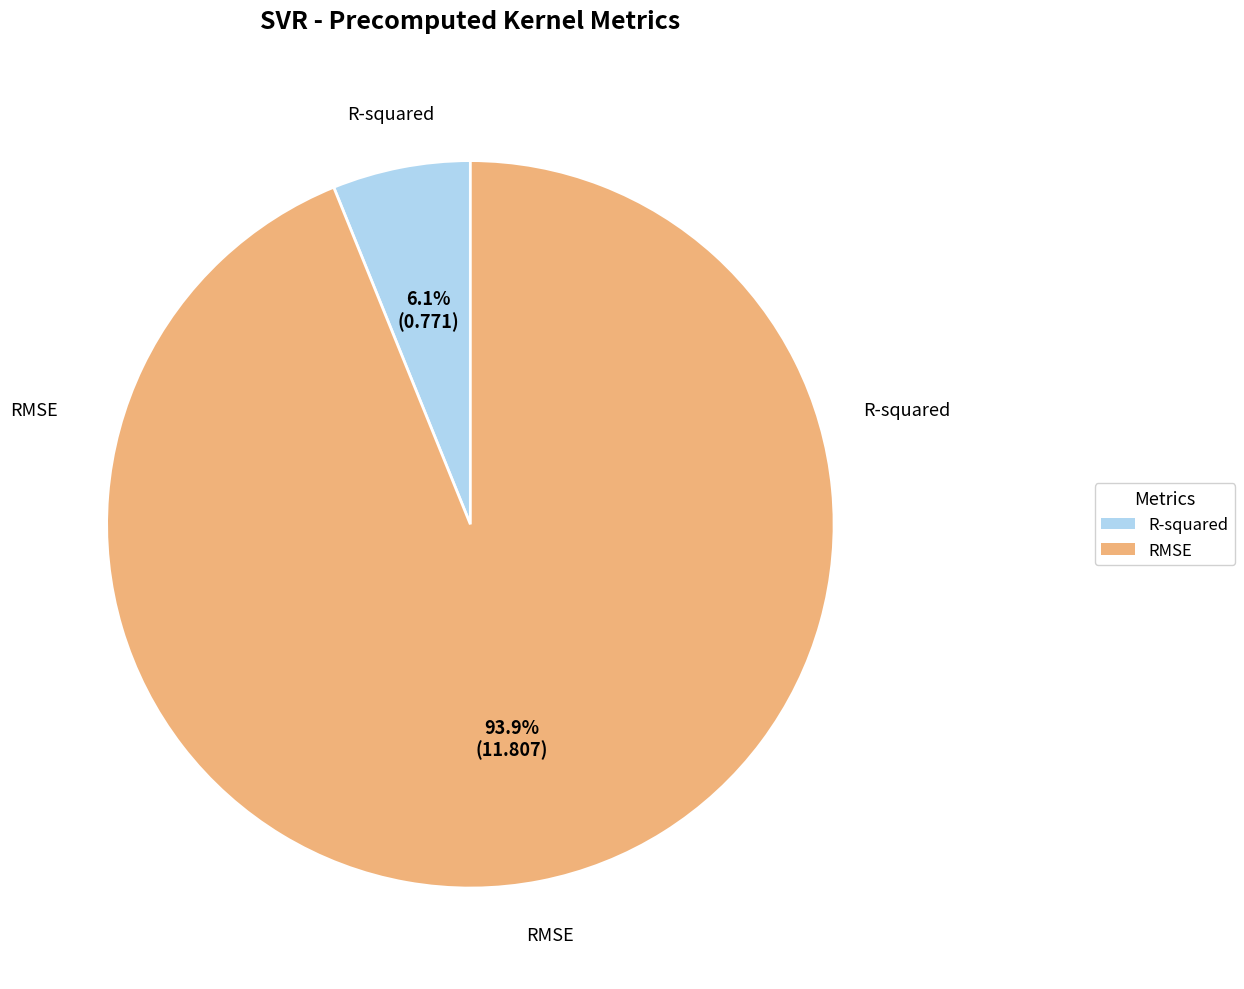

Combined, what portion of the pie is R-squared and RMSE?

100.0%